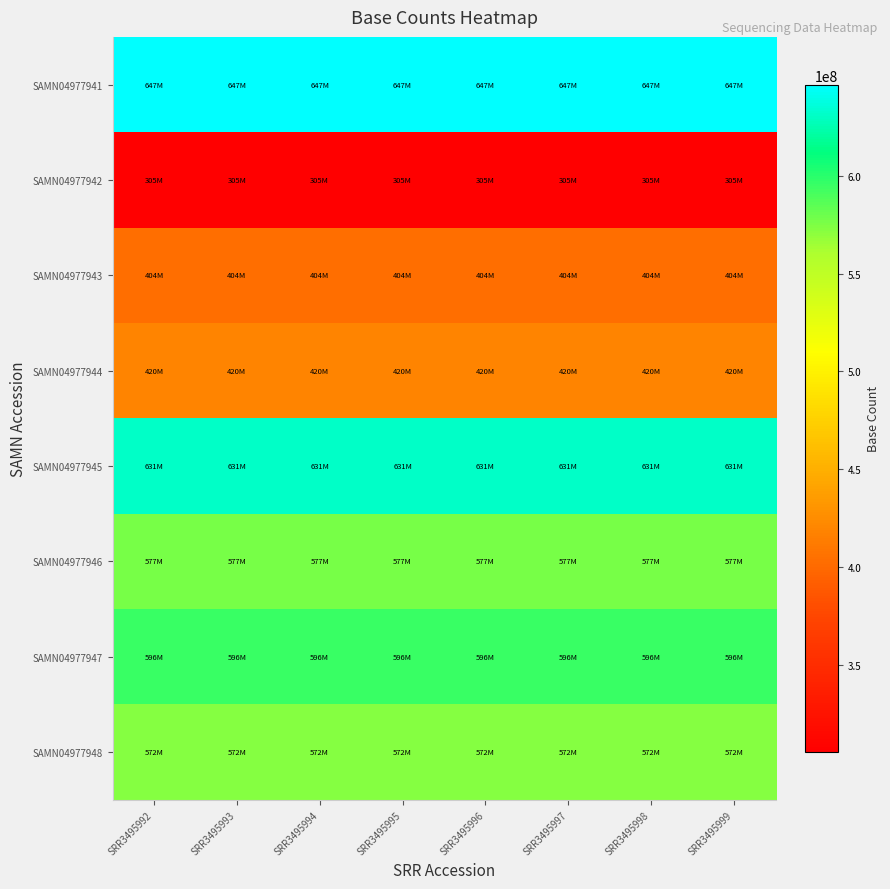

Which series has the largest total across all categories?

SAMN04977941